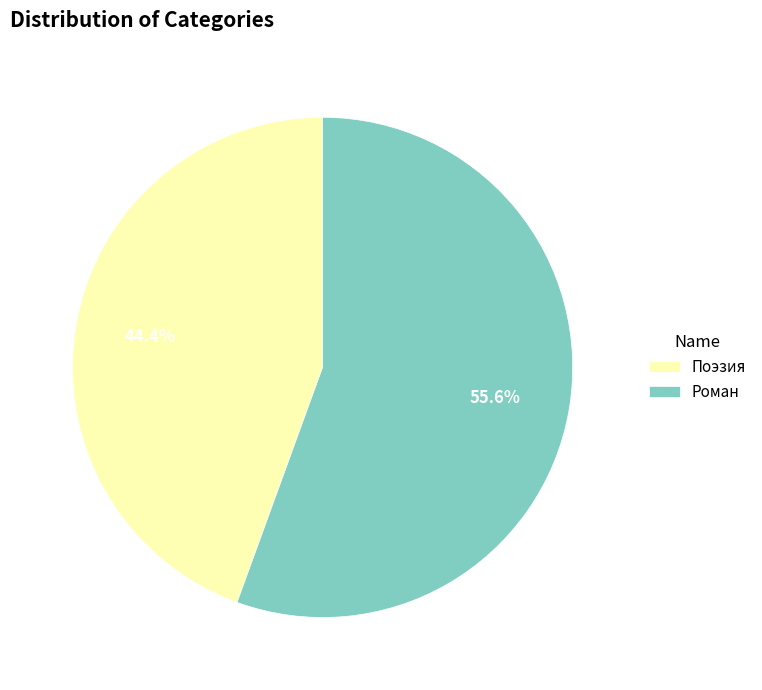

To the nearest percent, what is the difference between the largest and smallest slice percentages?

11%